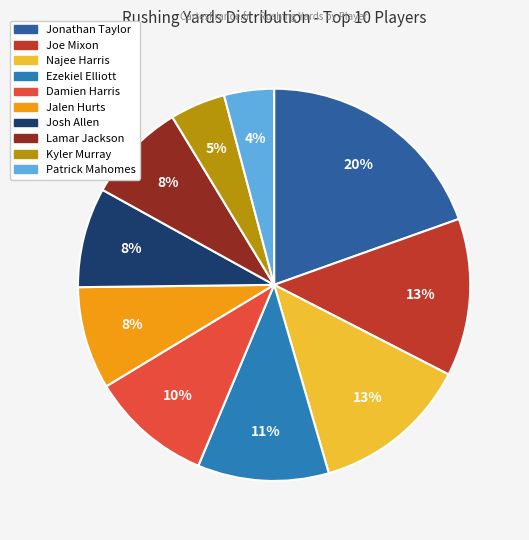

Does Jonathan Taylor represent more than half of the total?

No